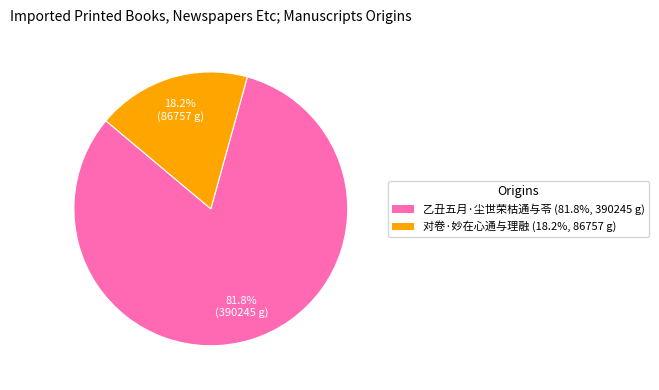

Which category has the biggest portion of the pie?

乙丑五月·尘世荣枯通与苓